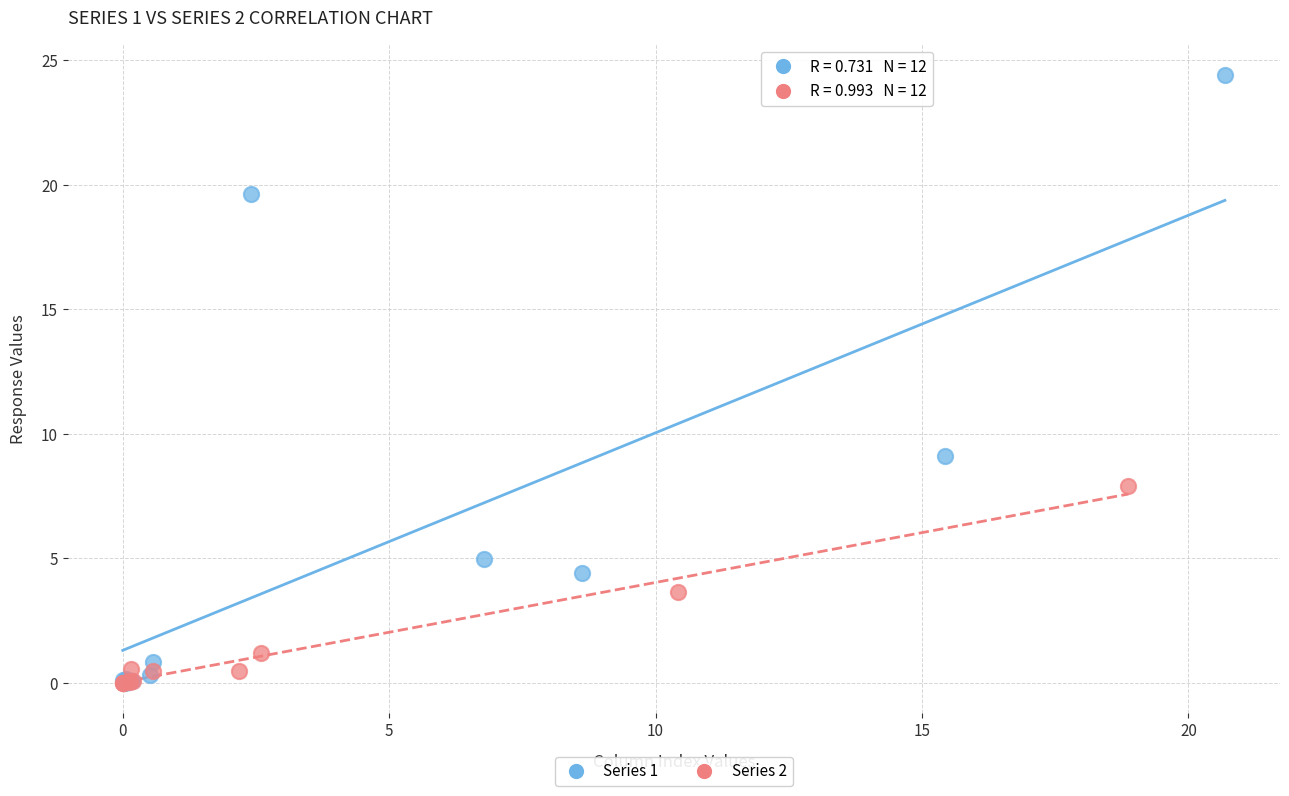

Which series reaches the maximum Y coordinate?

Series 1